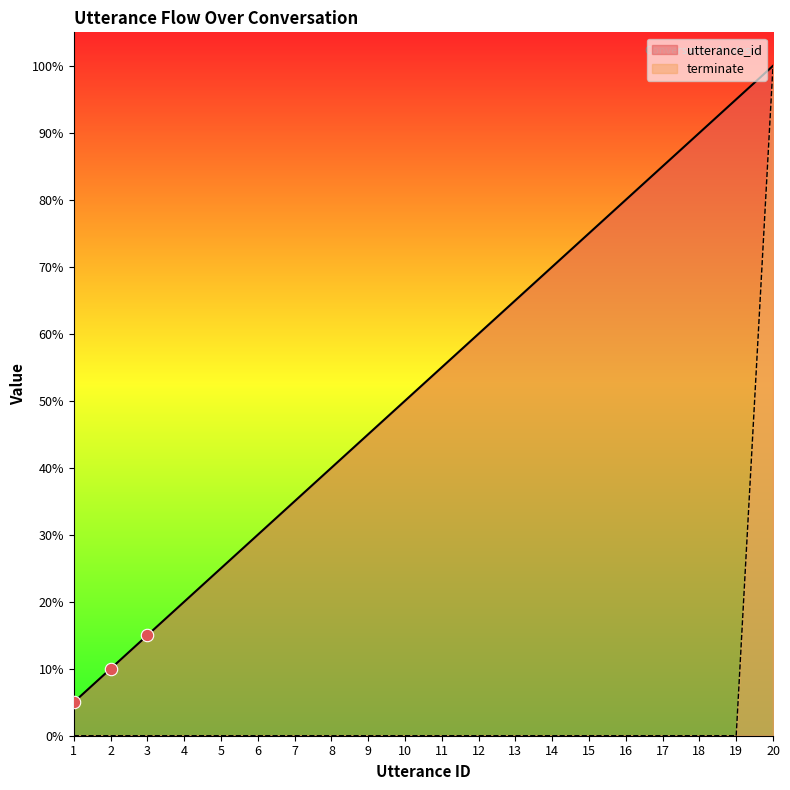

At how many categories does at least one series exceed 29?

15